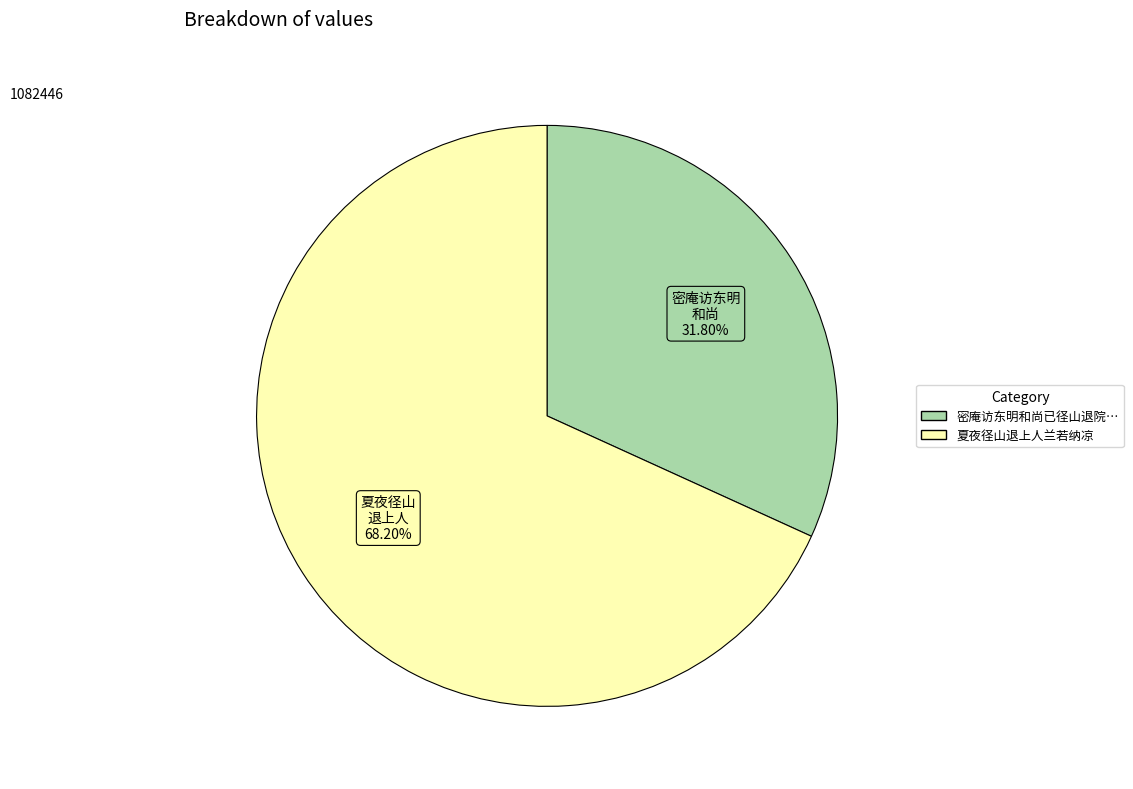

To the nearest percent, what is the average slice percentage?

50%